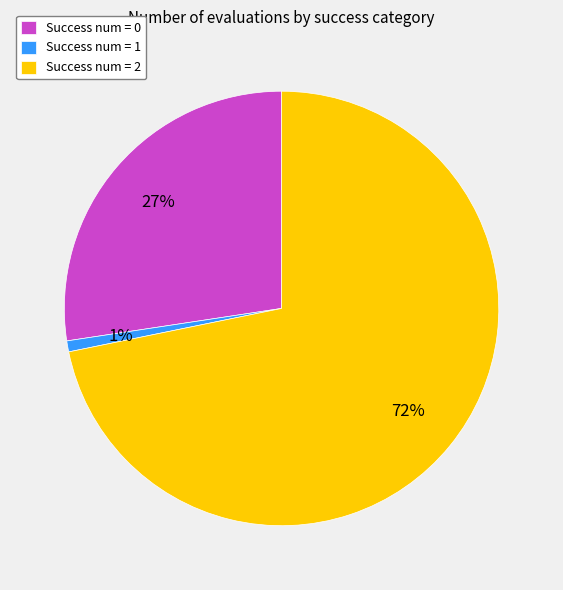

Which has a higher value, Success num = 0 or Success num = 1?

Success num = 0